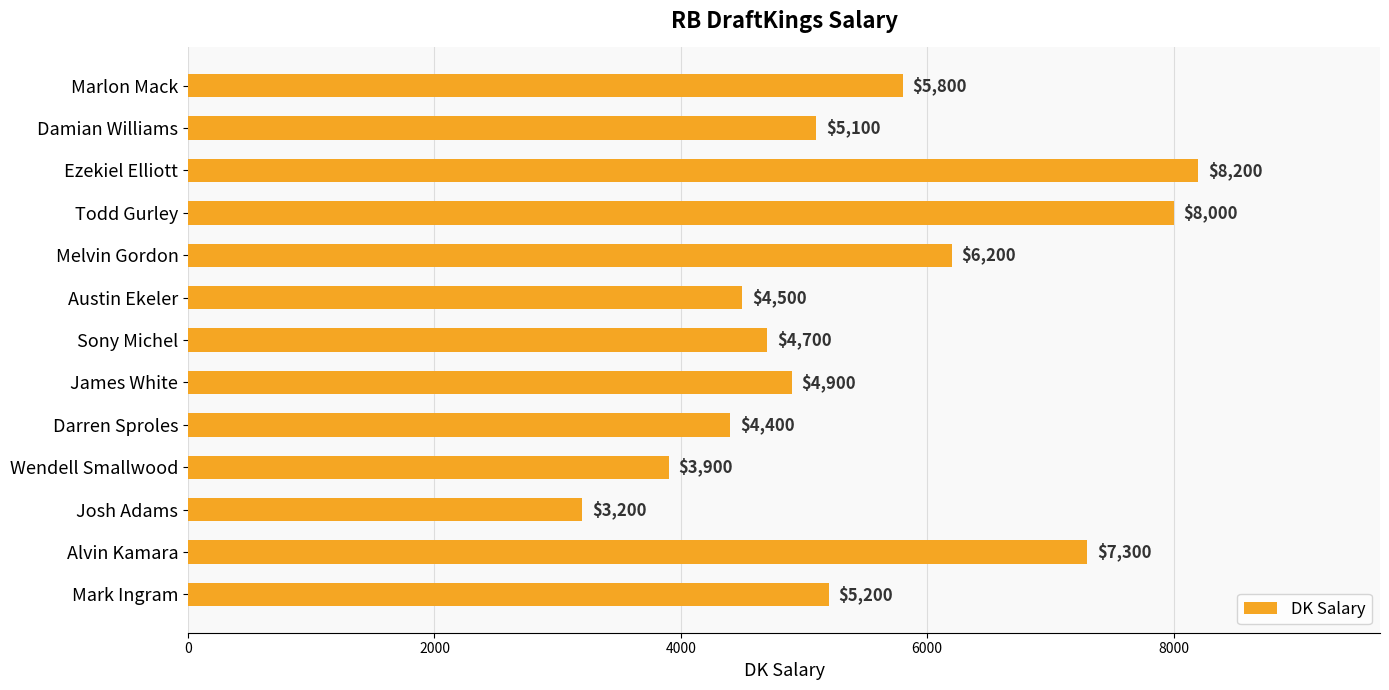

Rank the categories by value from highest to lowest.

Ezekiel Elliott, Todd Gurley, Alvin Kamara, Melvin Gordon, Marlon Mack, Mark Ingram, Damian Williams, James White, Sony Michel, Austin Ekeler, Darren Sproles, Wendell Smallwood, Josh Adams